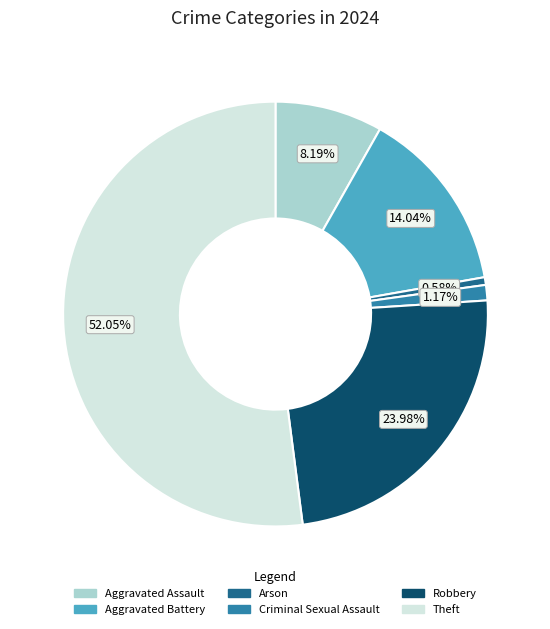

To the nearest percent, what portion does Aggravated Assault represent?

8%